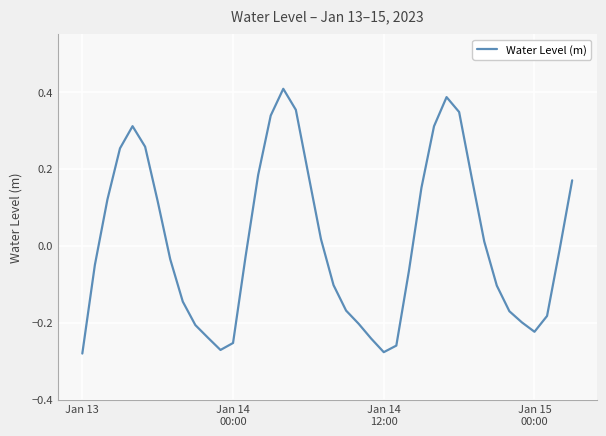

Rank the categories by value from highest to lowest.

16, 29, 17, 30, 15, 4, 28, 5, Jan 15
00:00, 18, 14, 31, 39, 27, Jan 14
12:00, 6, 19, 32, 38, 13, 7, Jan 14
00:00, 26, 20, 33, 8, 21, 34, 37, 35, 22, 9, 36, 10, 23, 12, 25, 11, 24, Jan 13